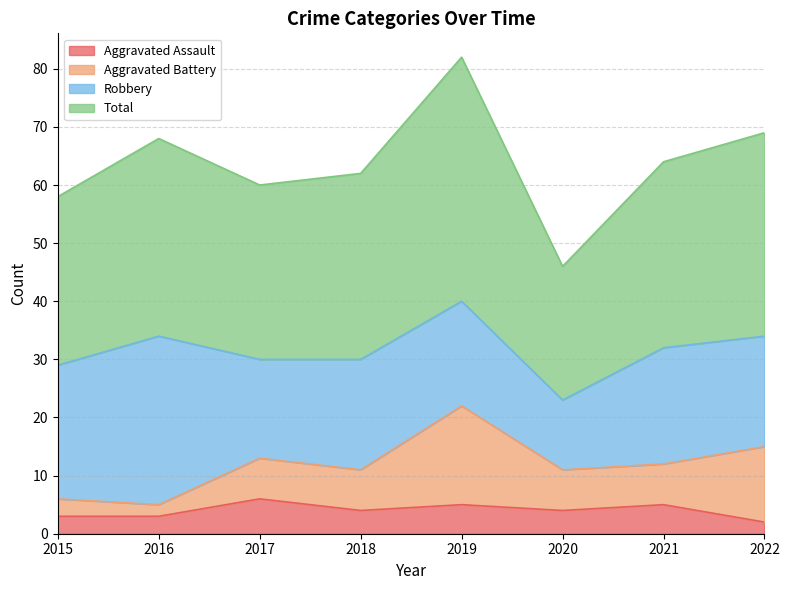

What value does the Aggravated Assault series have at 2018?

4